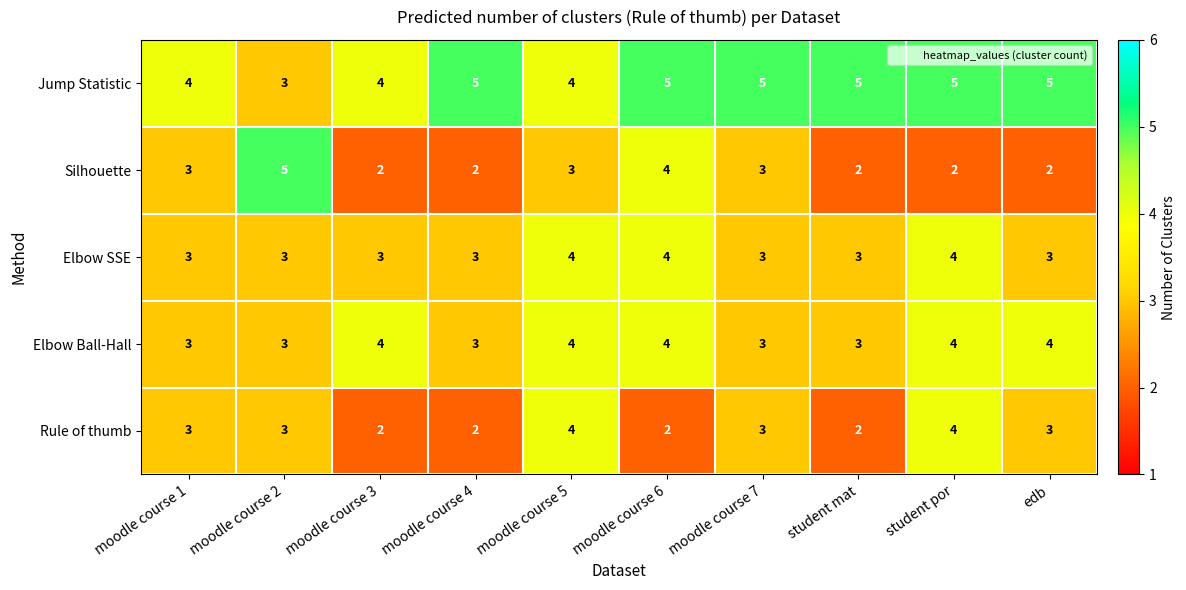

The value of Elbow SSE at moodle course 5 is 2. True or false?

False